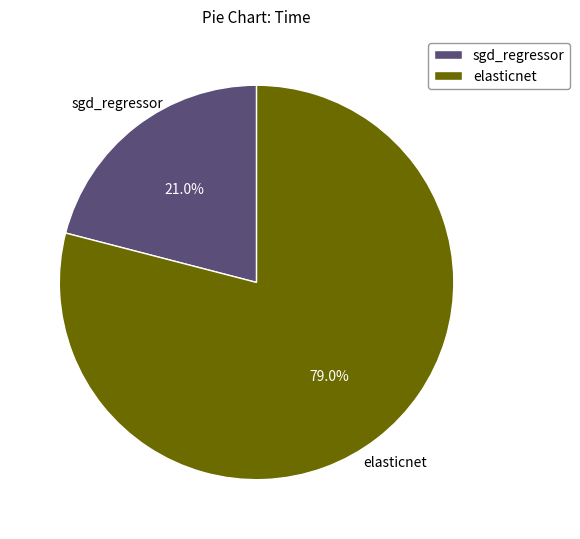

How much of the chart is everything except sgd_regressor?

79.0%